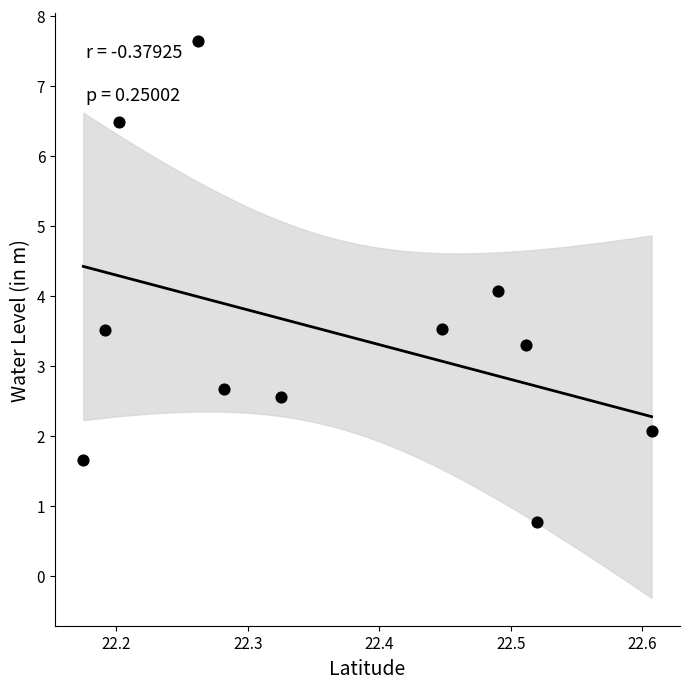

What is the average X value?

22.4